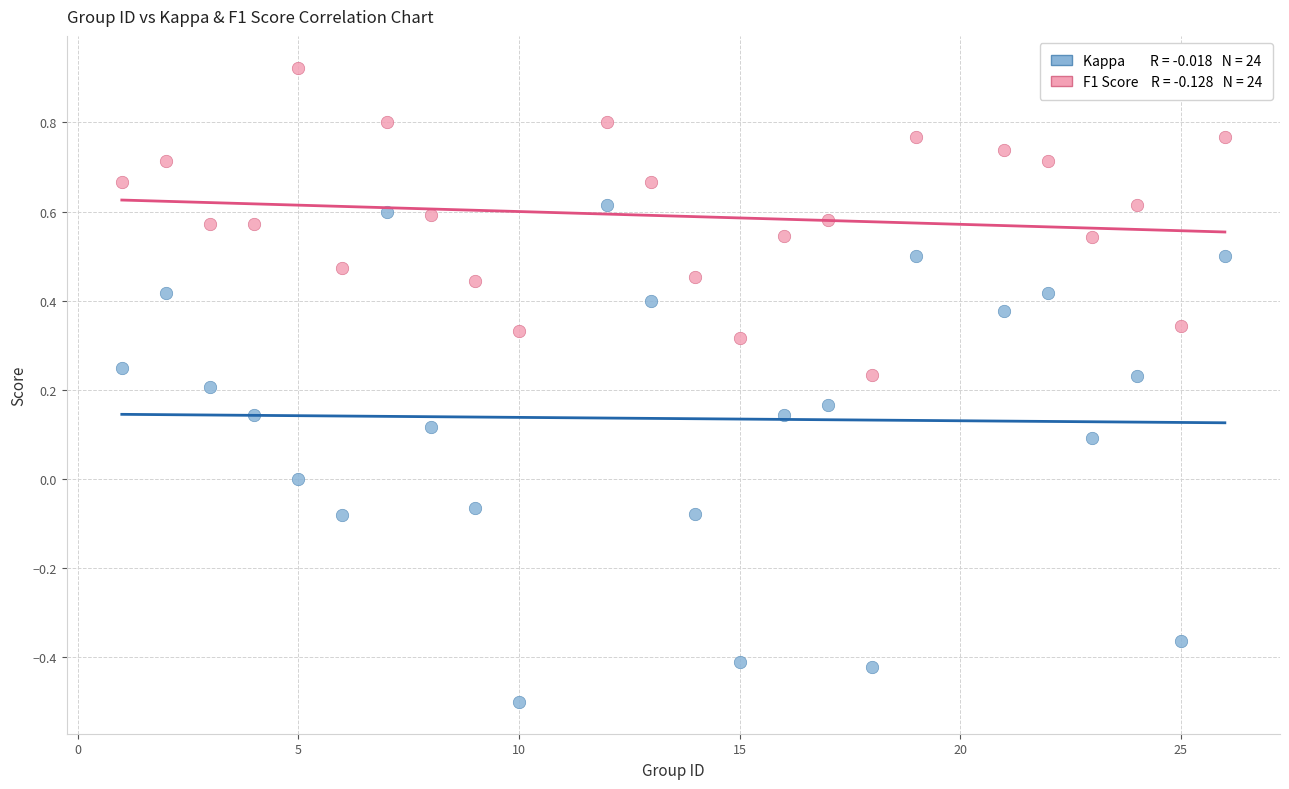

Across all data points, what is the range of X values (max minus min)?

25.0